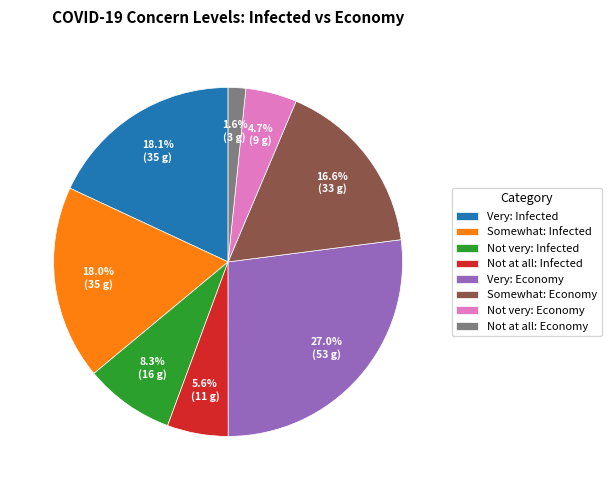

What portion of the pie excludes Somewhat: Economy?

83.4%